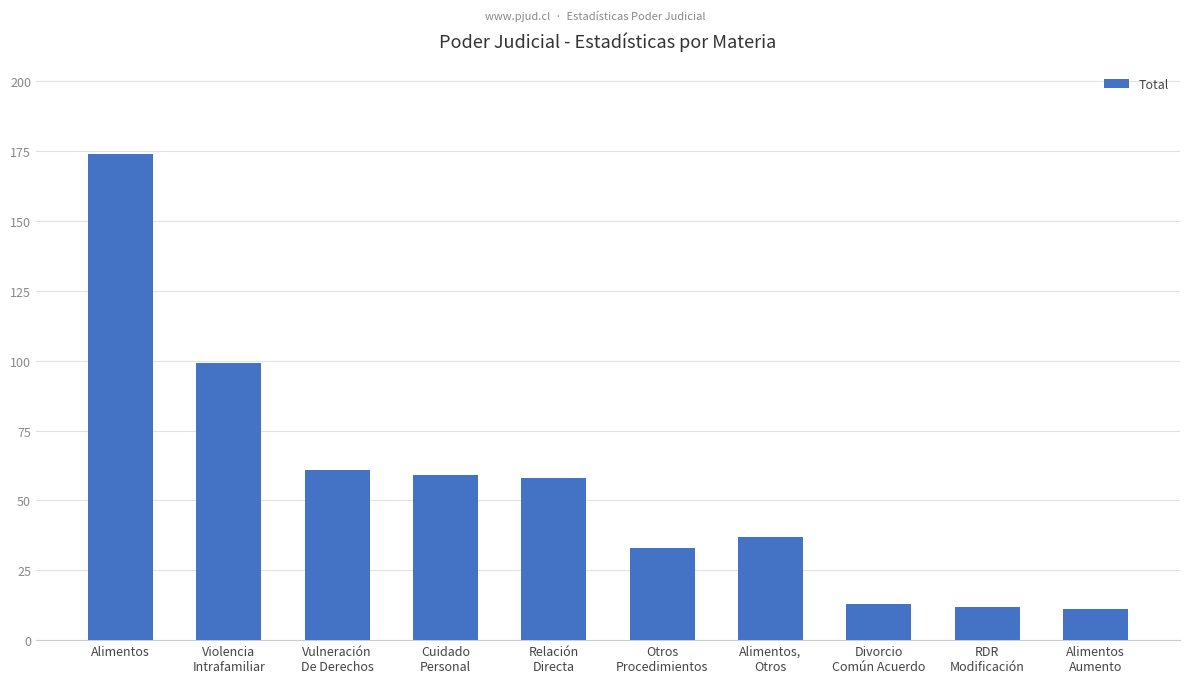

What is the maximum value shown in the chart?

174